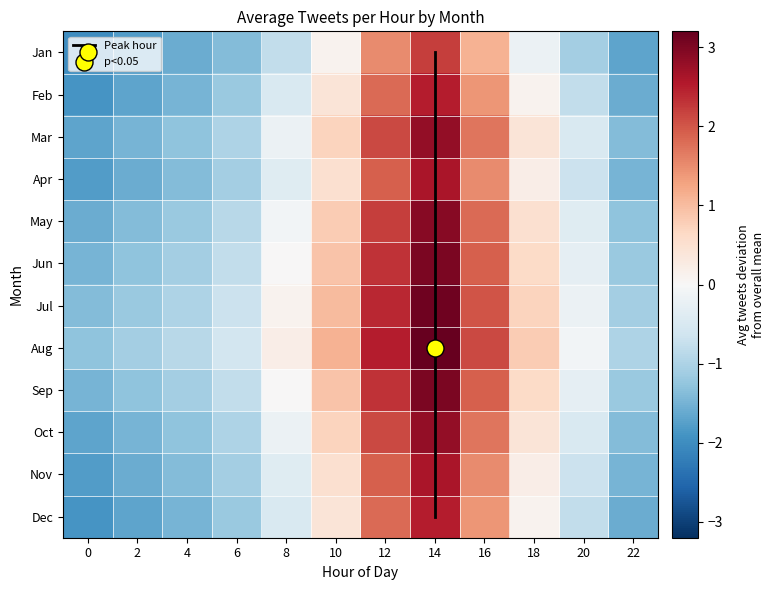

The value of Dec at 6 is -0.3. True or false?

False